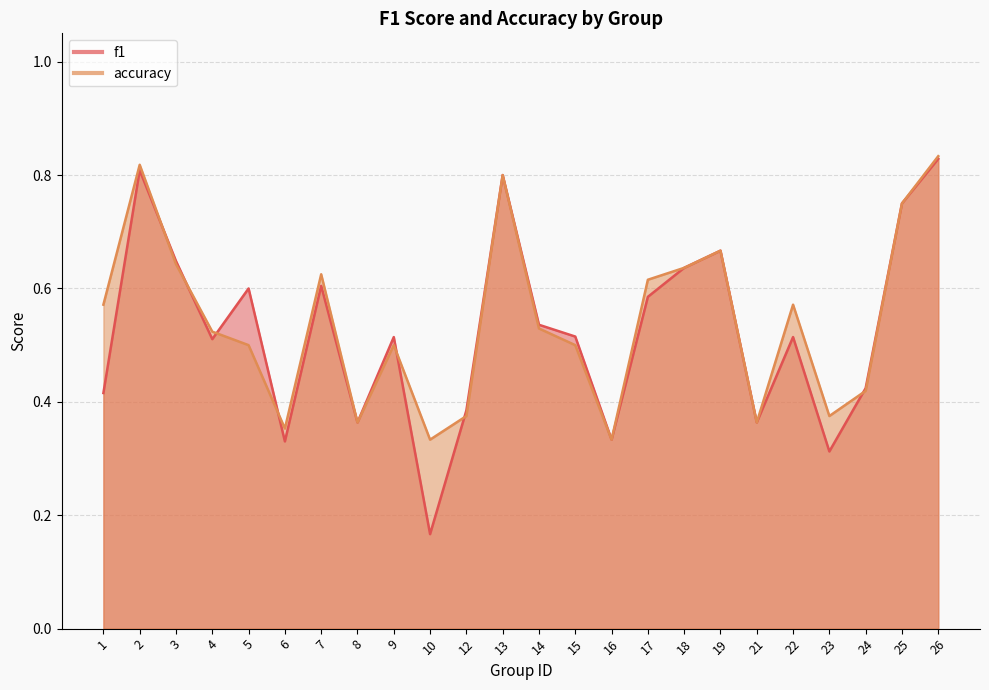

The f1 series shows 0.6 at 3. True or false?

True